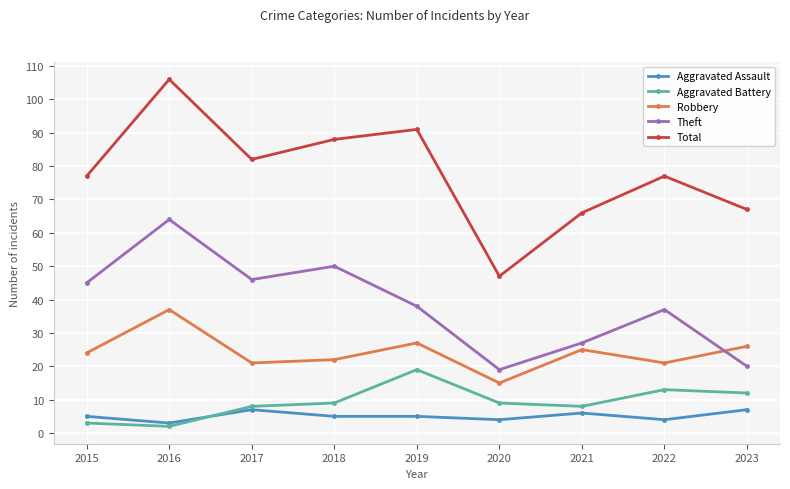

In Theft, how many points are lower than both neighbors (excluding endpoints)?

2